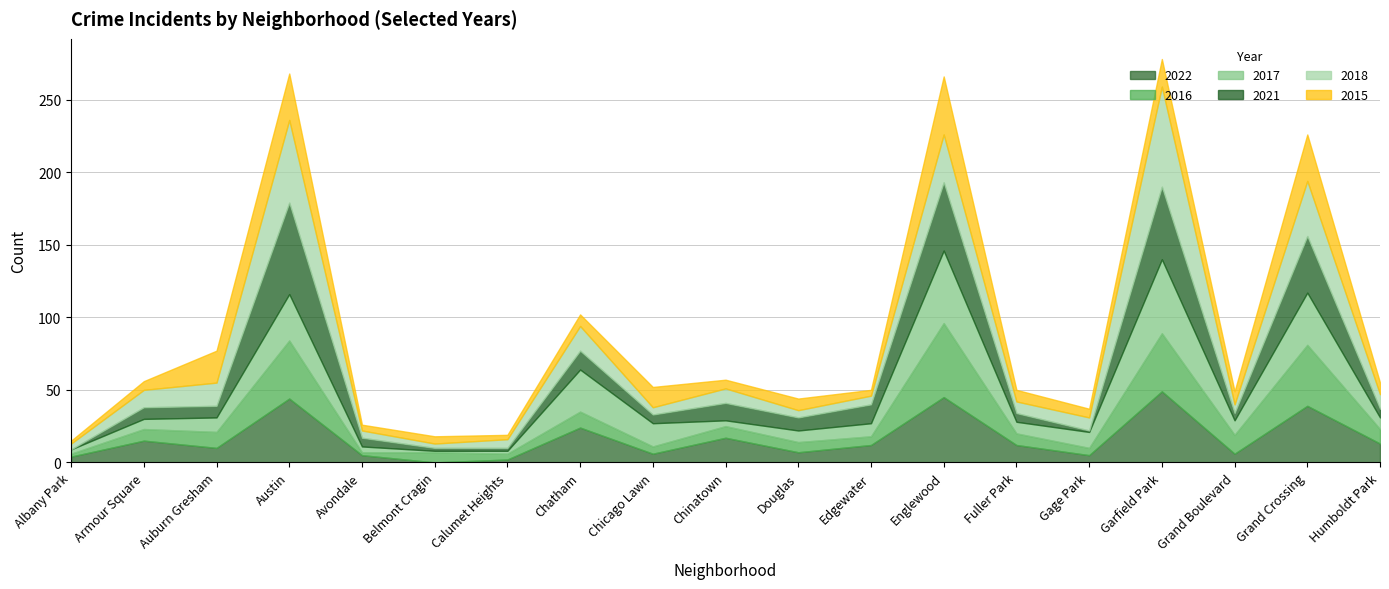

Where is 2018 nearest to the value 36?

Grand Crossing